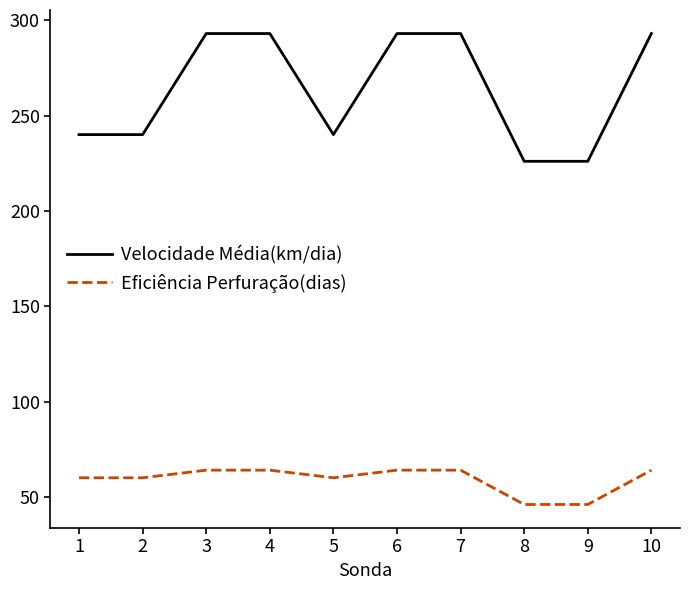

What is the minimum value shown in the chart?

46